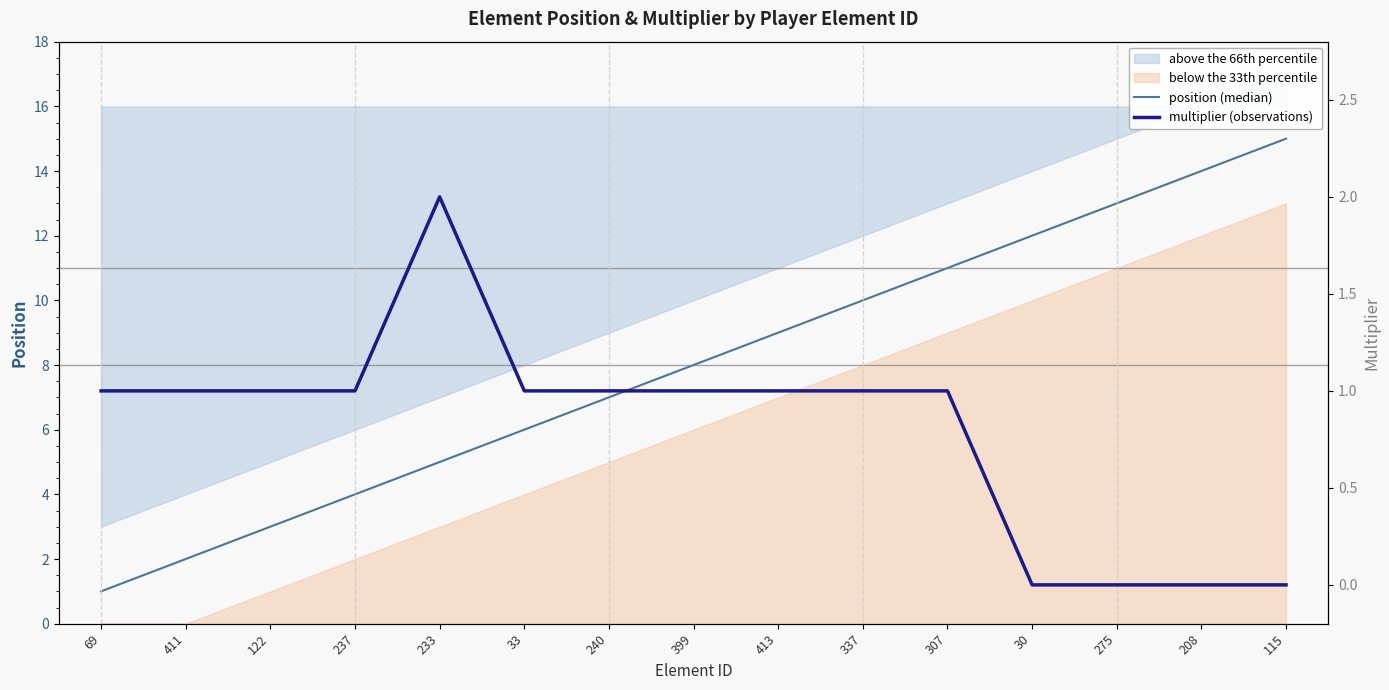

True or false: position (median) has a value of 2 at 240.

False